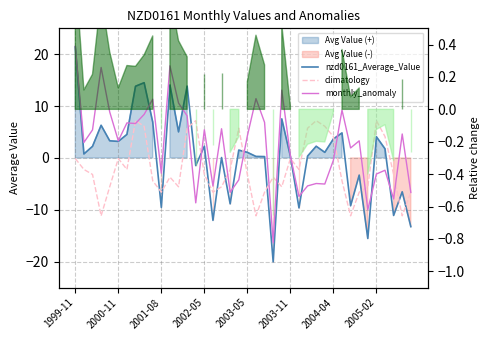

List the series in order of their overall mean, lowest first.

climatology, nzd0161_Average_Value, monthly_anomaly